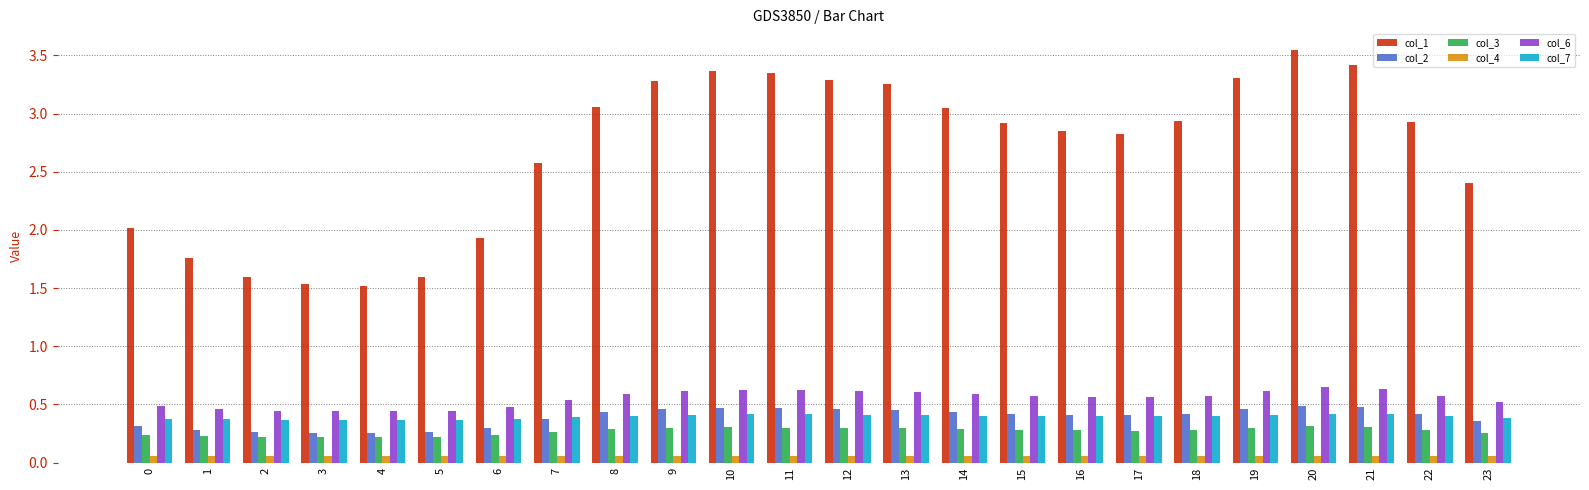

The col_3 series shows 0.1 at 12. True or false?

False